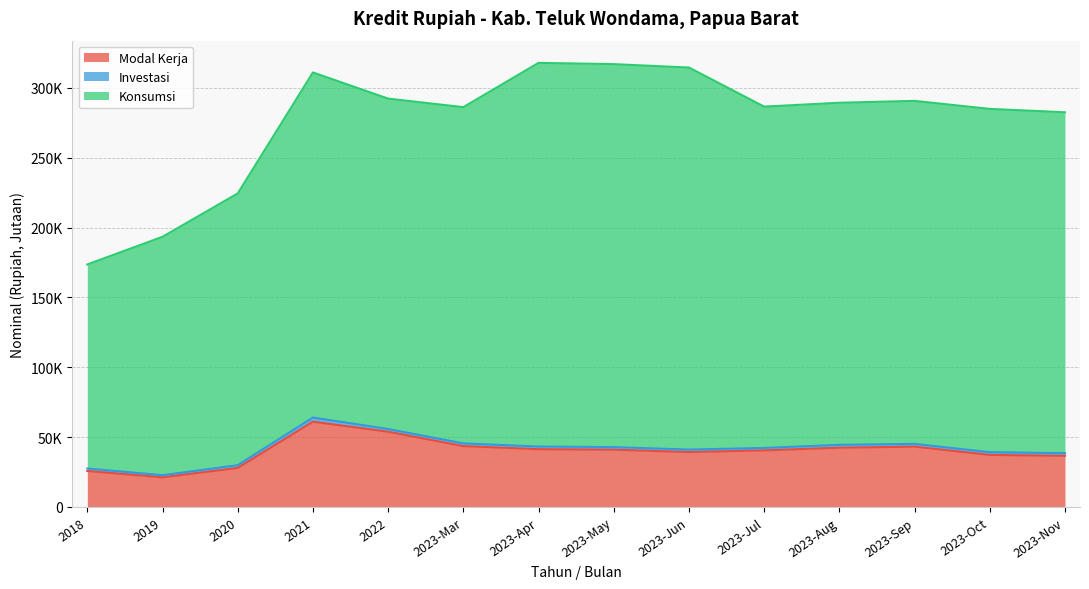

At which label does Modal Kerja first exceed 40964?

2021